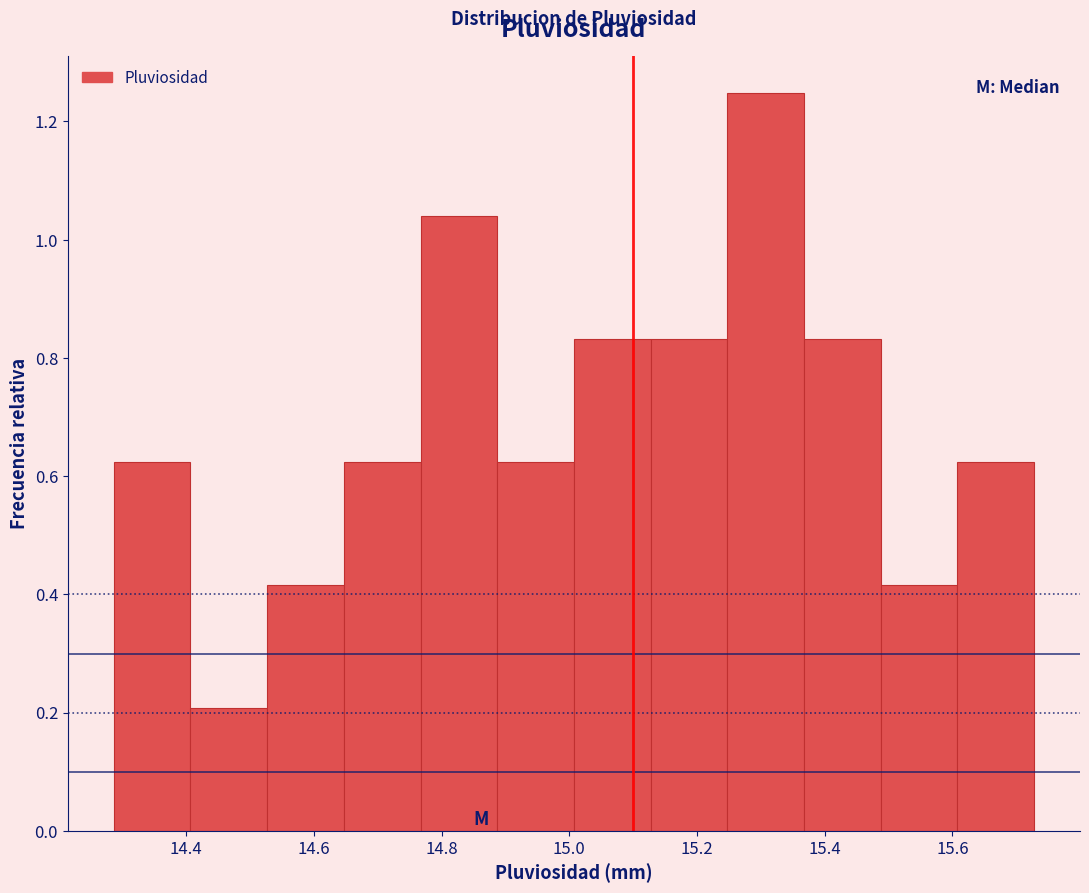

Reading left to right, transcribe this chart: for each bar, give the range it covers on the x-axis and its height. Neither the bar edges nor the heights are printed on the chart, so give them approximately, as read against the axes.

14.28 to 14.40: 0.62
14.40 to 14.52: 0.20
14.52 to 14.64: 0.42
14.64 to 14.76: 0.62
14.76 to 14.88: 1.04
14.88 to 15.00: 0.62
15.00 to 15.12: 0.84
15.12 to 15.24: 0.84
15.24 to 15.36: 1.24
15.36 to 15.48: 0.84
15.48 to 15.60: 0.42
15.60 to 15.72: 0.62